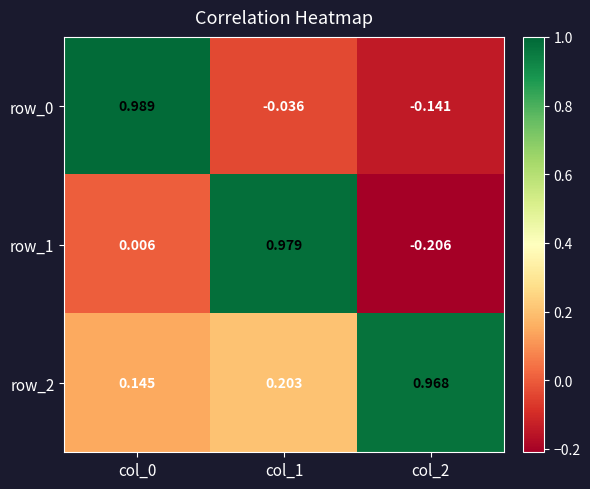

Is the value of row_1 at col_0 greater than the value of row_2 at col_1?

No